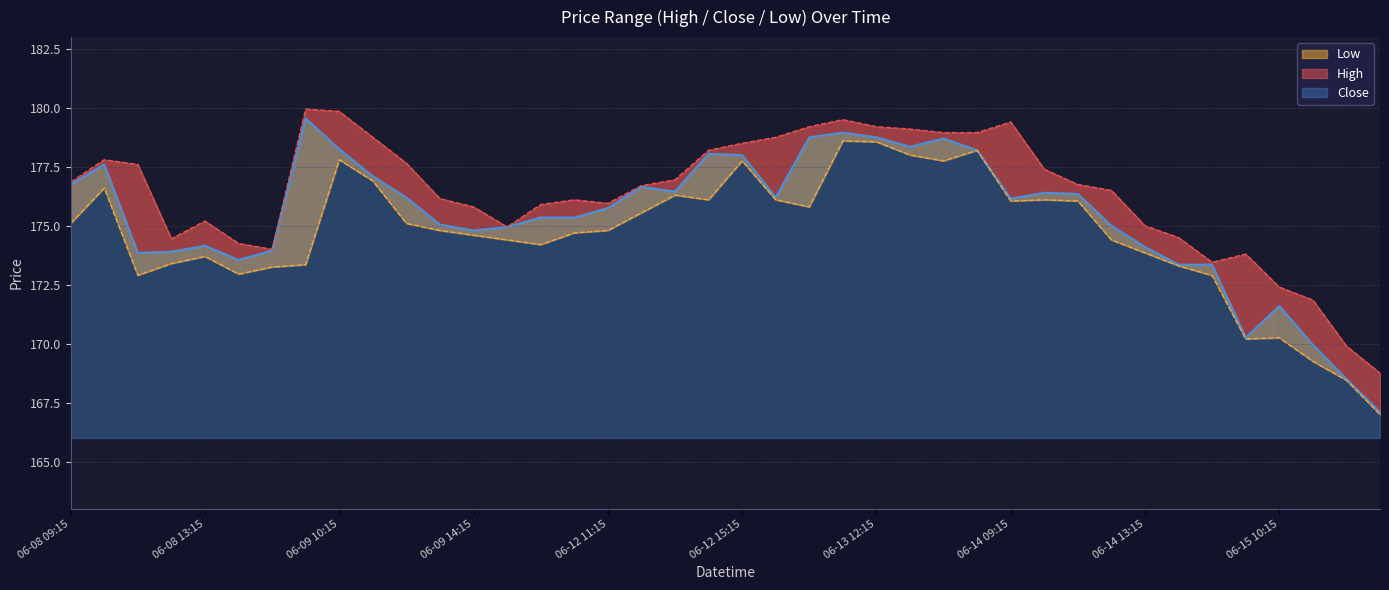

List the labels in order of Close value, smallest first.

06-15 13:15, 06-15 12:15, 06-15 11:15, 06-15 09:15, 06-15 10:15, 06-14 14:15, 06-14 15:15, 06-08 14:15, 06-08 11:15, 06-08 12:15, 06-08 15:15, 06-14 13:15, 06-08 13:15, 06-09 14:15, 06-09 15:15, 06-14 12:15, 06-09 13:15, 06-12 09:15, 06-12 10:15, 06-12 11:15, 06-14 09:15, 06-09 12:15, 06-13 09:15, 06-14 11:15, 06-14 10:15, 06-12 13:15, 06-12 12:15, 06-08 09:15, 06-09 11:15, 06-08 10:15, 06-12 15:15, 06-12 14:15, 06-13 15:15, 06-09 10:15, 06-13 13:15, 06-13 14:15, 06-13 10:15, 06-13 12:15, 06-13 11:15, 06-09 09:15